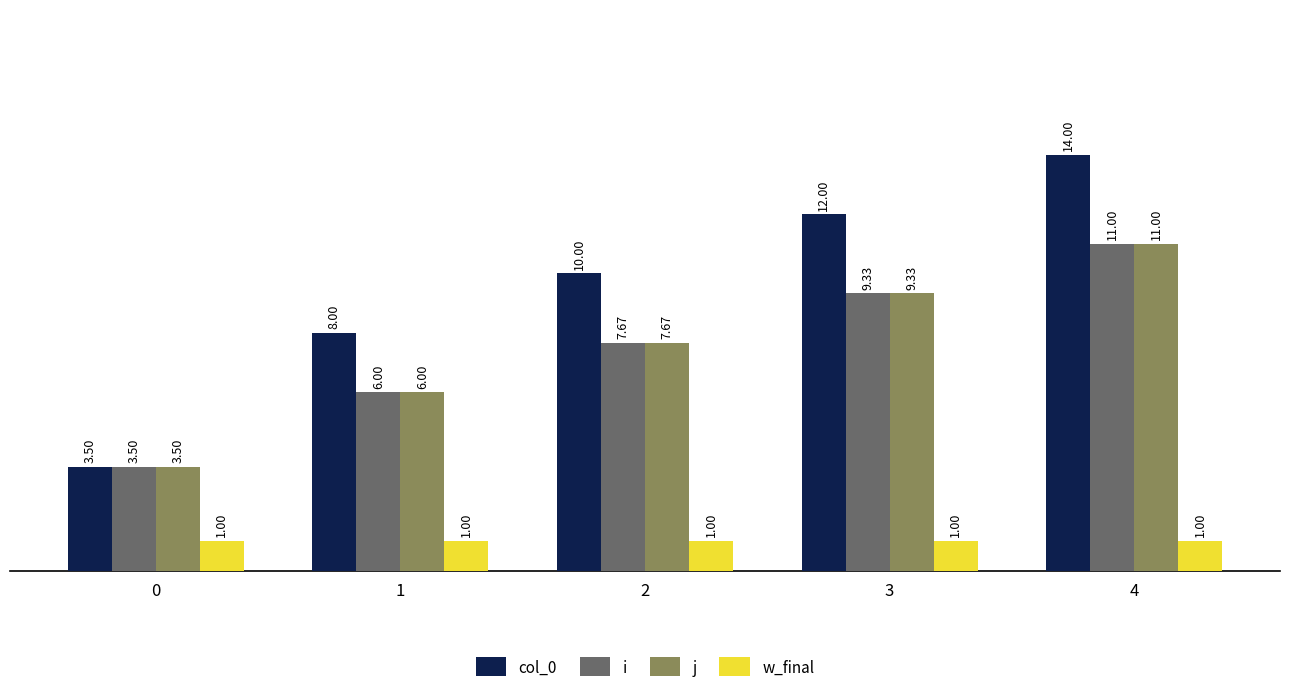

Rank the categories by j value from lowest to highest.

0, 1, 2, 3, 4